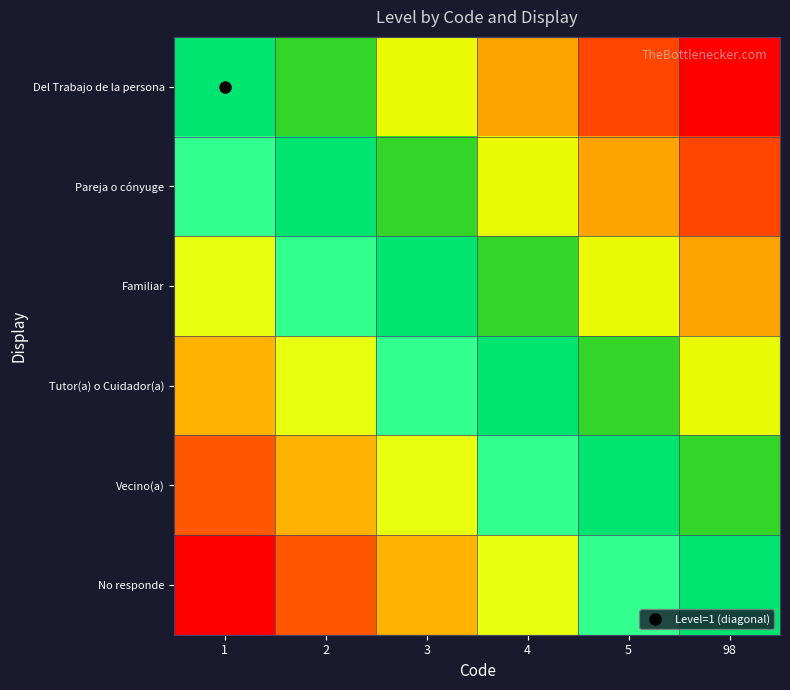

At which category is the sum across all series the highest?

98